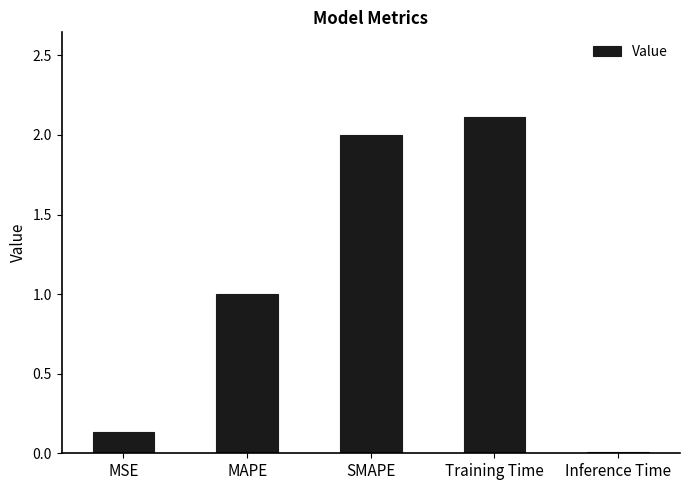

Rank the categories by value from lowest to highest.

Inference Time, MSE, MAPE, SMAPE, Training Time